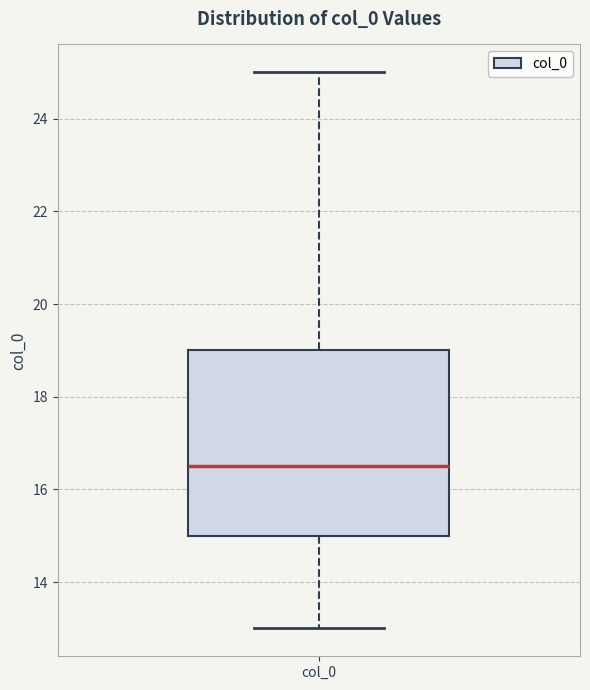

Read this box plot against the y-axis: the position of the median line, the range covered by the box, and the ends of both whiskers. The values are not printed on the chart, so give them approximately, as read against the axis.

median 16.6, box 15.0 to 19.0, whiskers 13.0 to 25.0